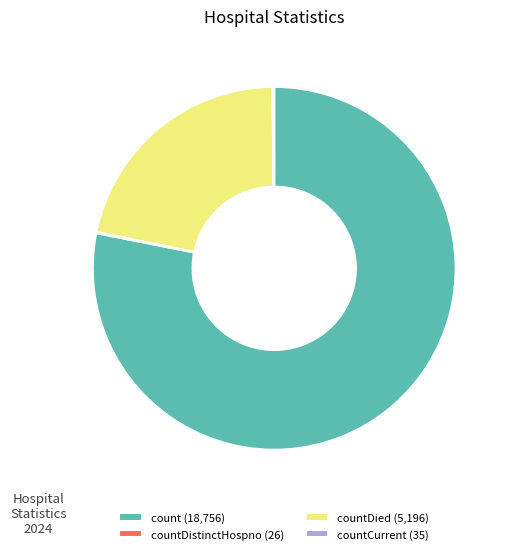

Is it true that count (18,756) is 66% of the pie?

False